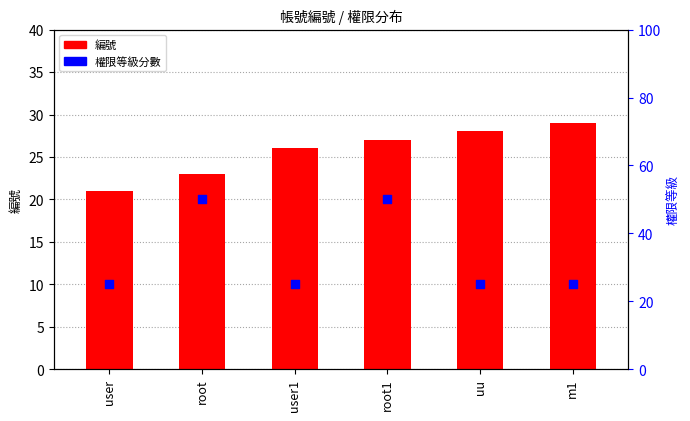

Which series contains the lowest Y value?

編號